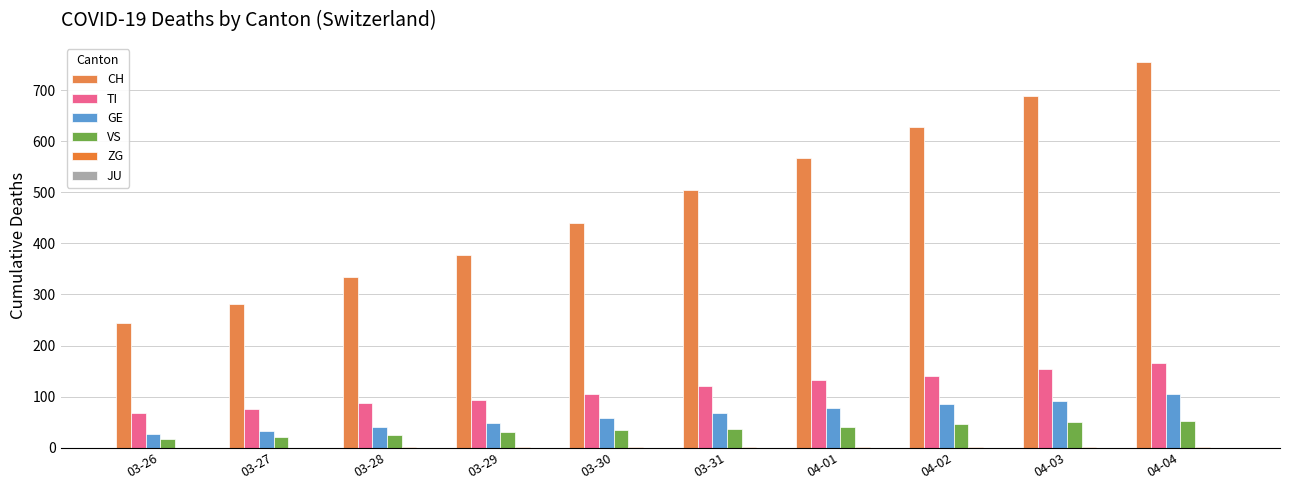

How many distinct data groups are displayed?

5